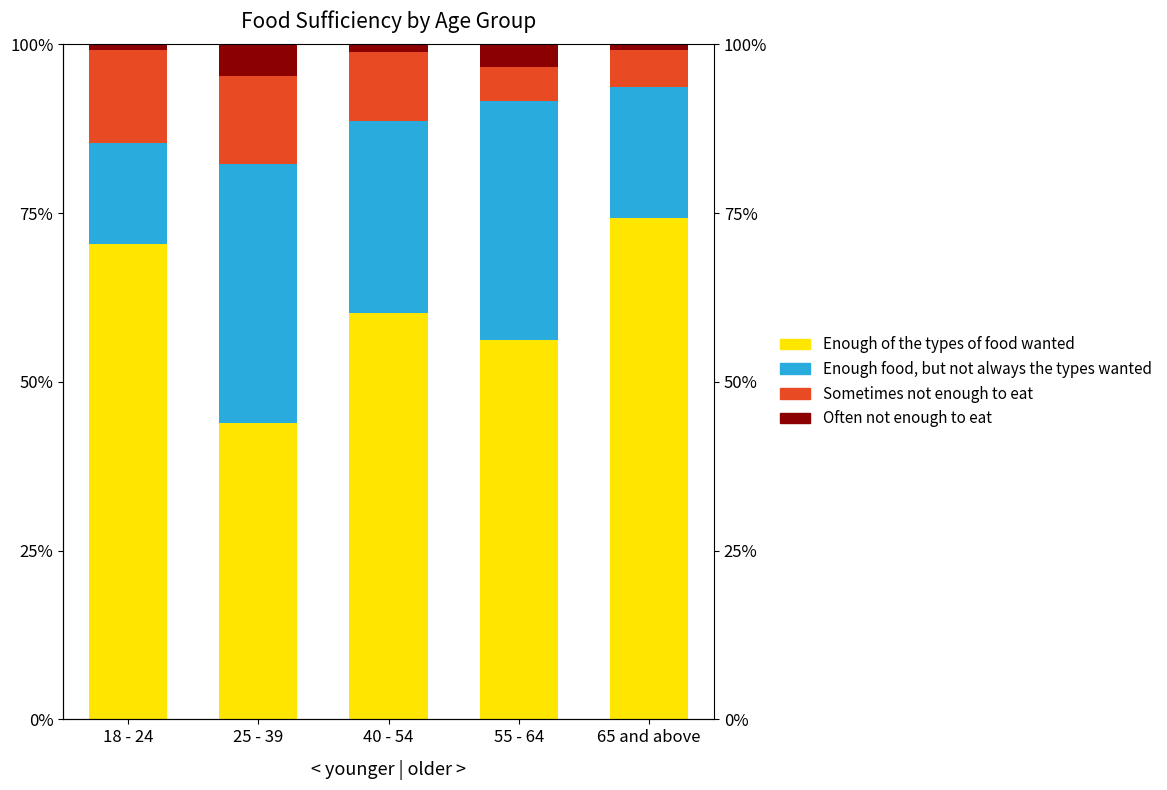

How many data points in Enough food, but not always the types wanted are above 28?

3